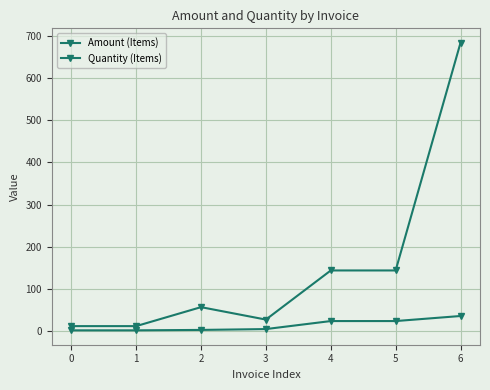

True or false: Quantity (Items) has more than 0 interior local peaks.

False